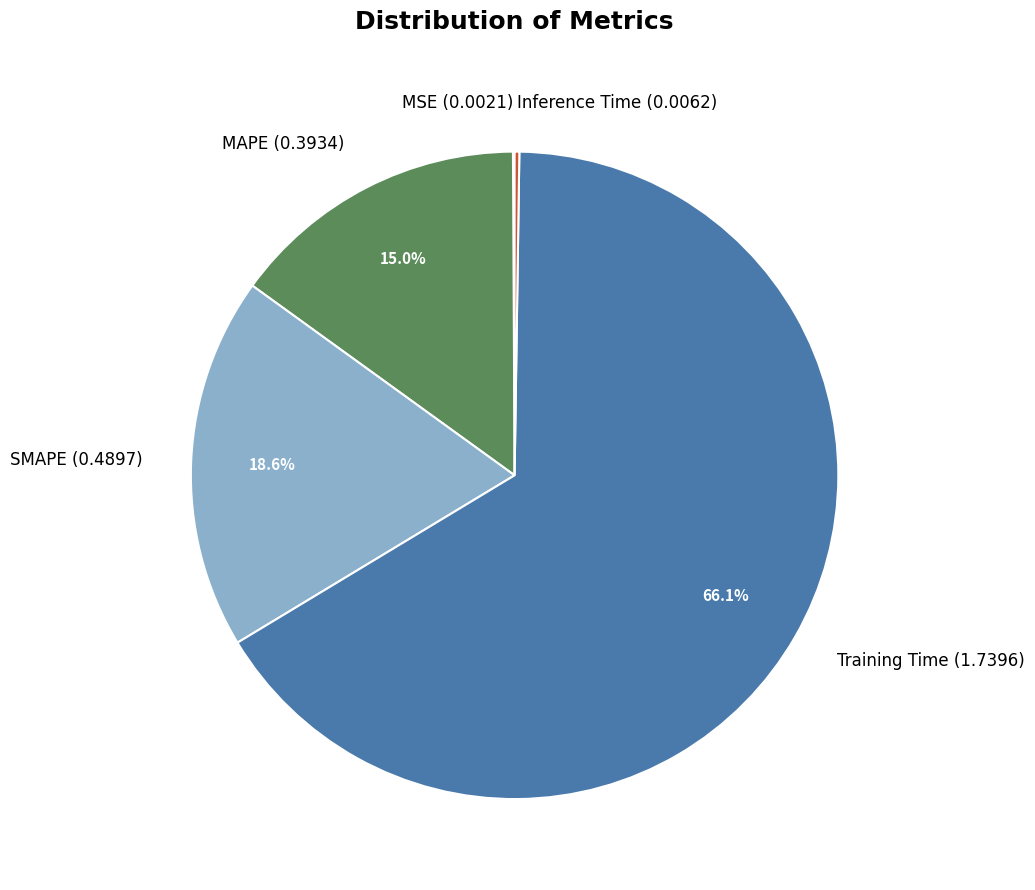

What percentage is the Training Time slice, to the nearest percent?

66%